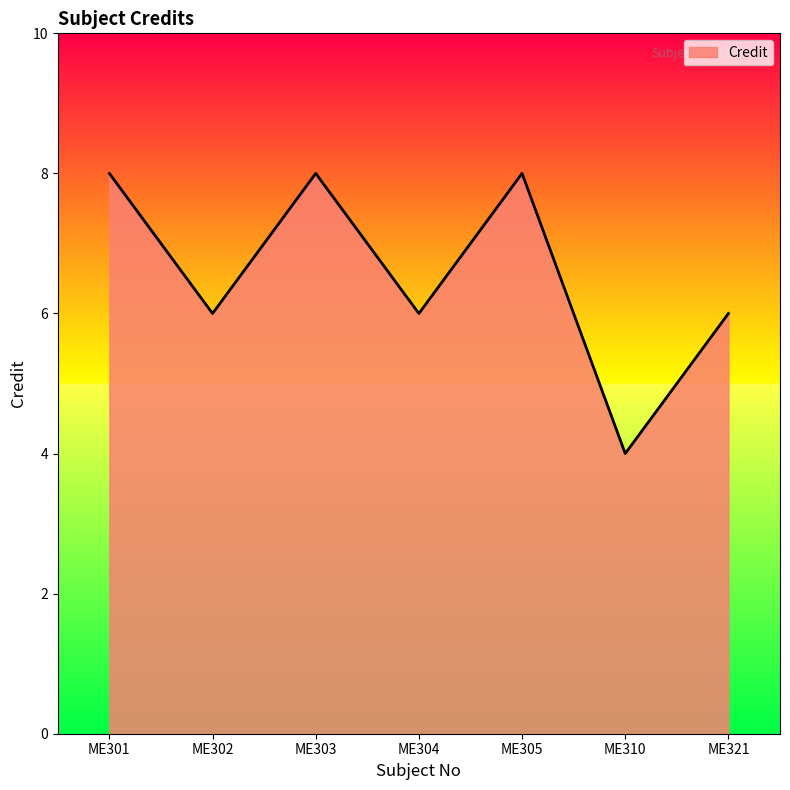

True or false: there are more than 1 points higher than both neighbors.

True